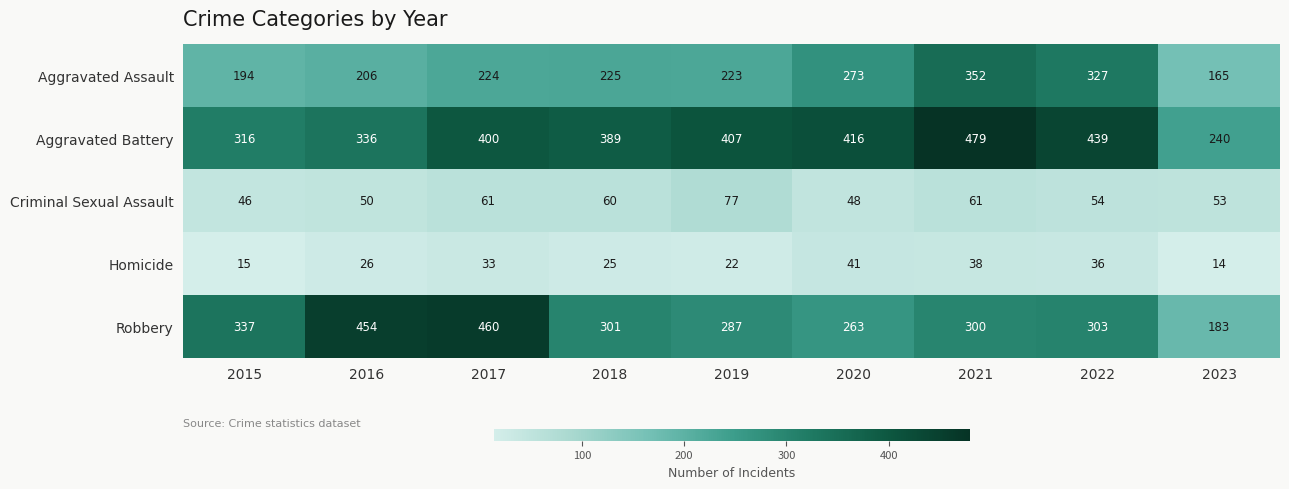

How many data points in Homicide are less than 26?

4